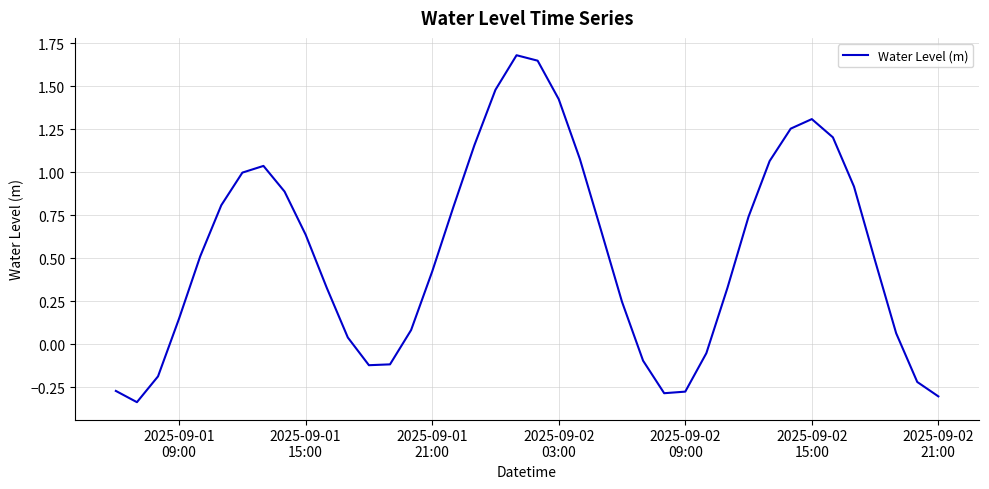

What is the difference between the maximum and minimum values?

2.0